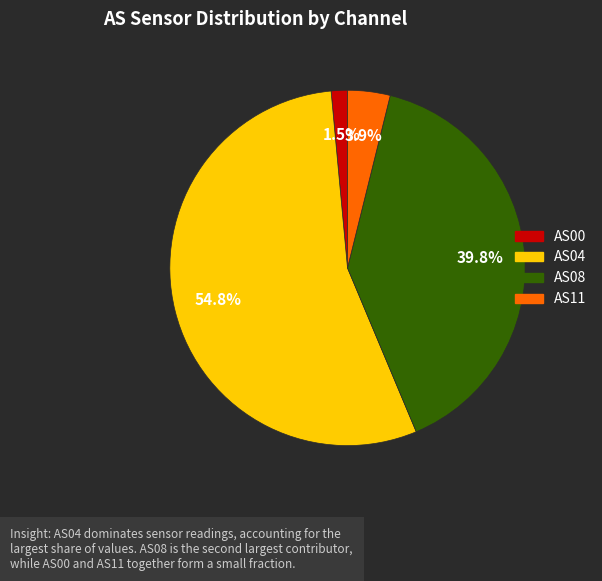

Which category accounts for the majority?

AS04